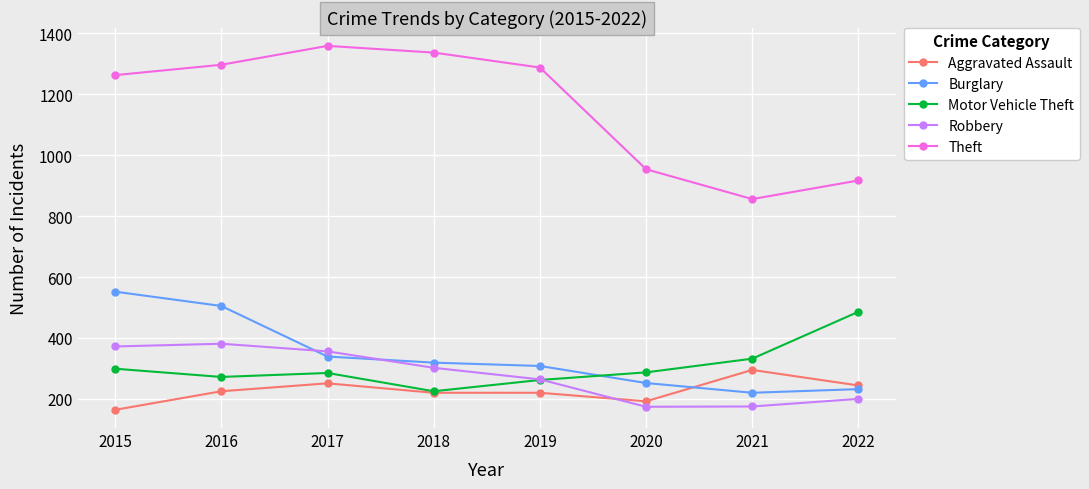

Where is Theft nearest to the value 1107?

2020